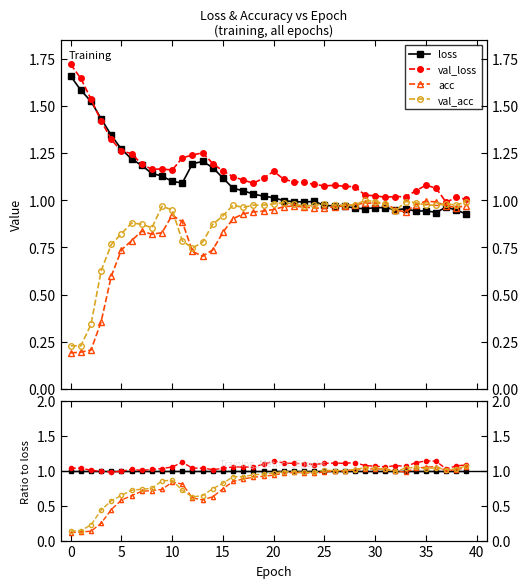

What is the label of the 15th point from the right?

25